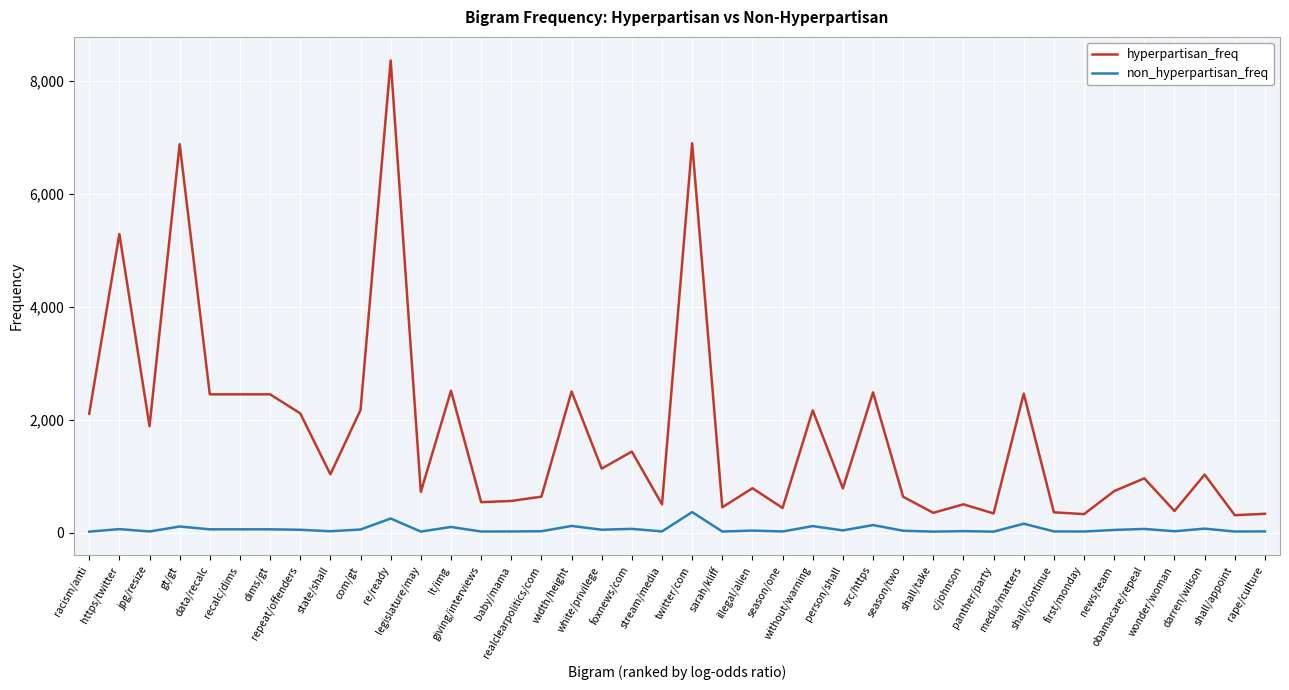

What is the average value of the hyperpartisan_freq series?

1763